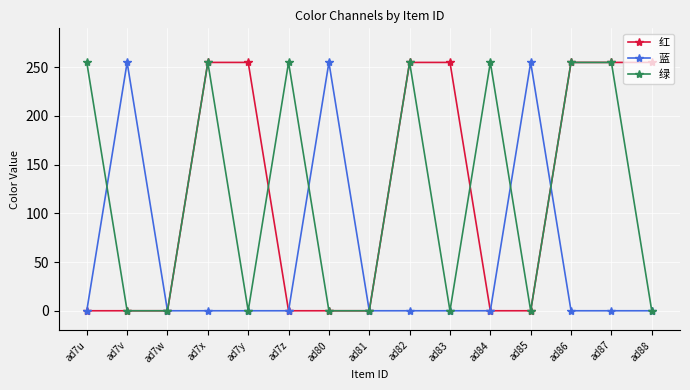

What is the average value of the 蓝 series?

51